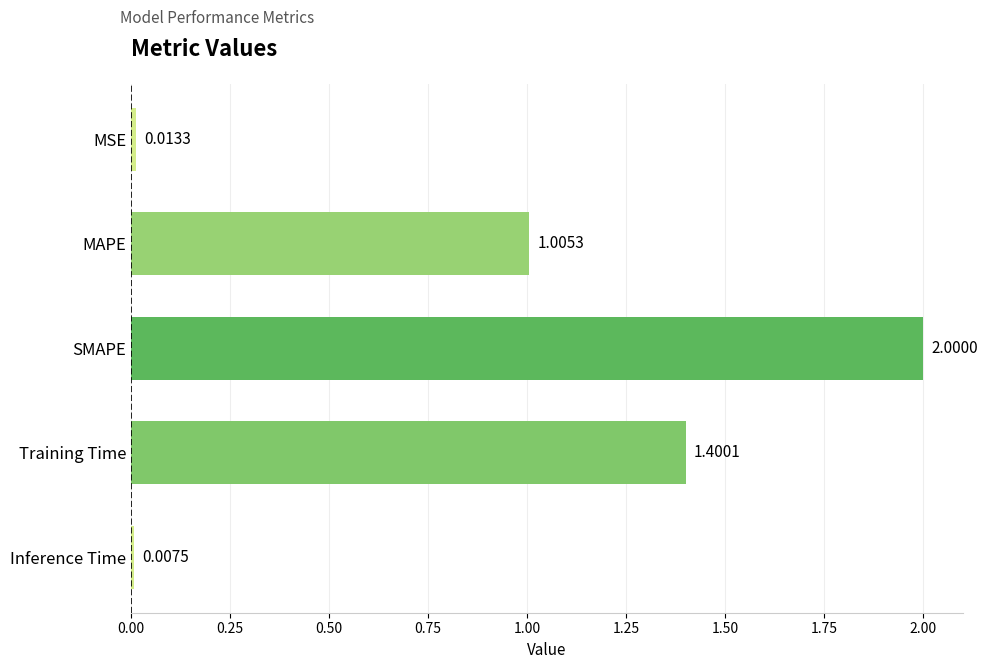

Which category has the lowest value across all series?

Inference Time